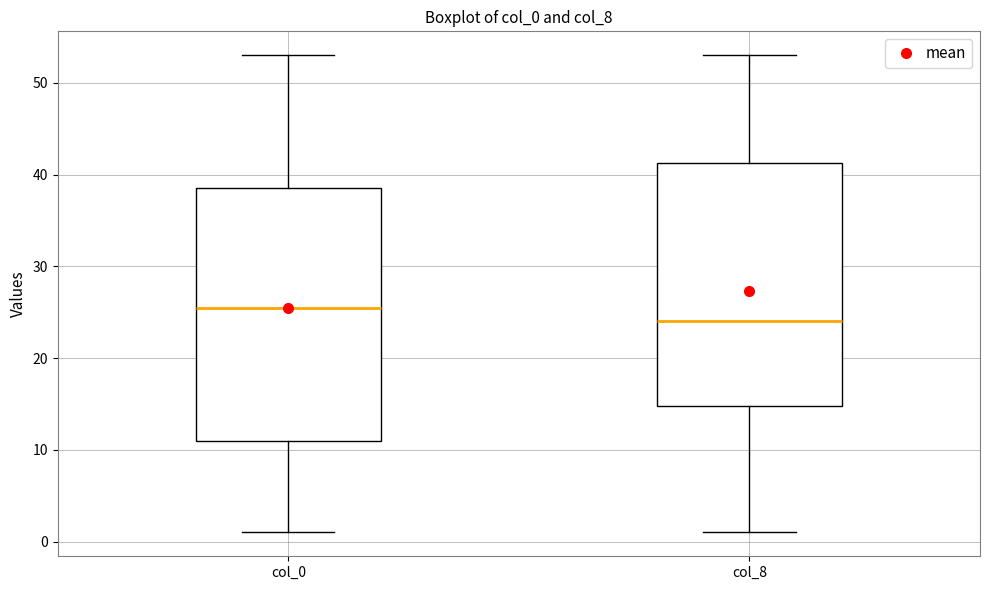

Reading left to right, transcribe this box plot: for each box, give where its median line is, the range the box spans, and where its two whiskers end, as read against the y-axis. The values are not printed on the chart, so give them approximately, as read against the axis.

col_0: median 26, box 11 to 39, whiskers 1 to 53
col_8: median 24, box 15 to 41, whiskers 1 to 53